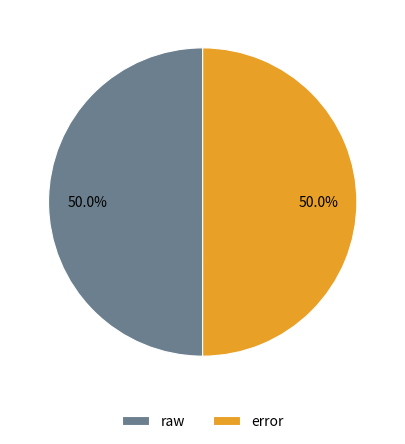

What is the ratio of the value at error to the value at raw?

1.0